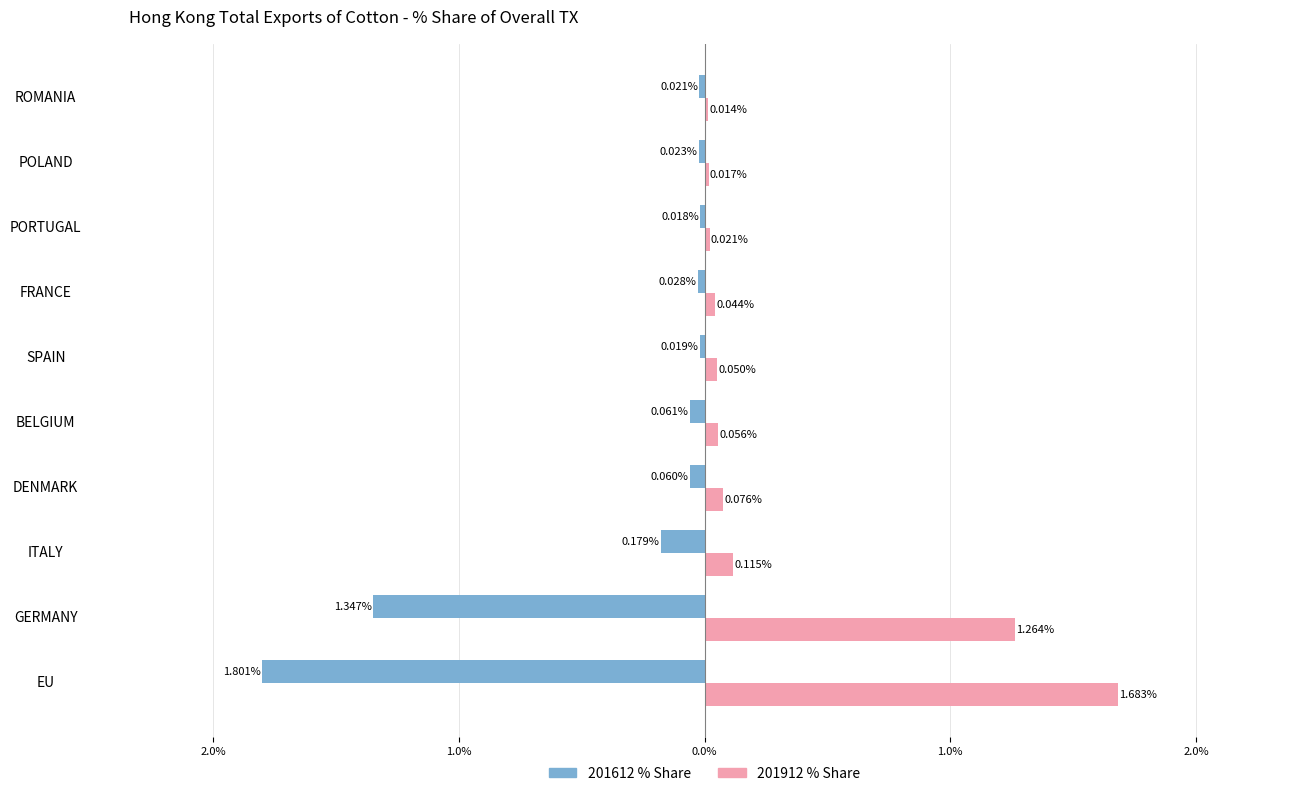

How many bars are there in each group?

2